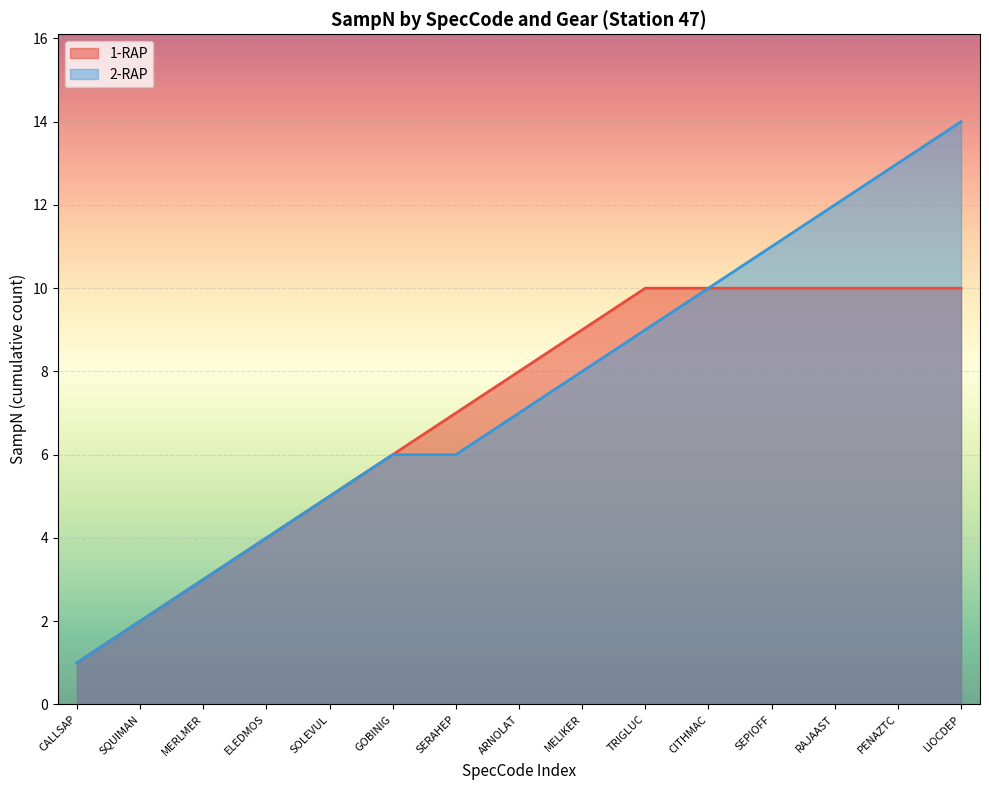

How many series are shown in this chart?

2